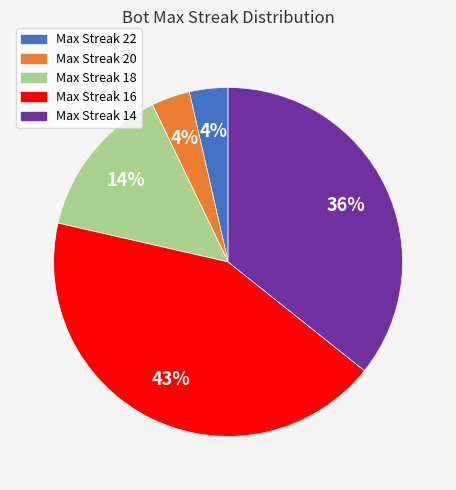

To the nearest percent, what is the average slice percentage?

20%